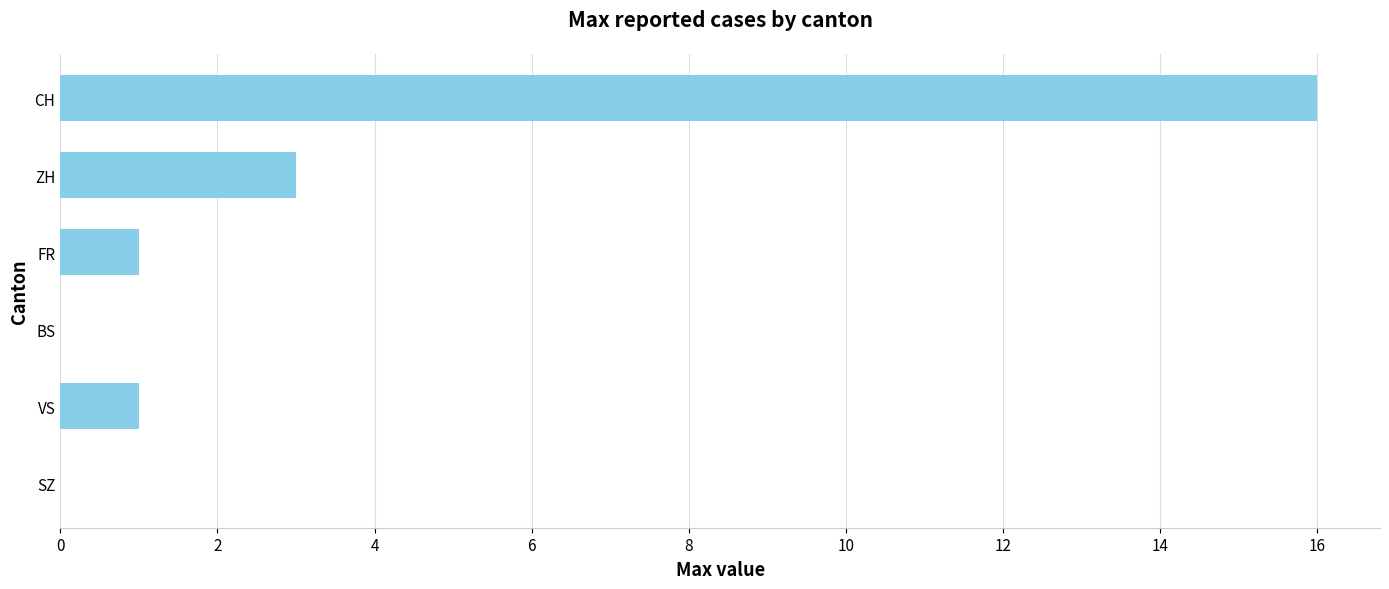

Is it true that the value at SZ is 0?

True